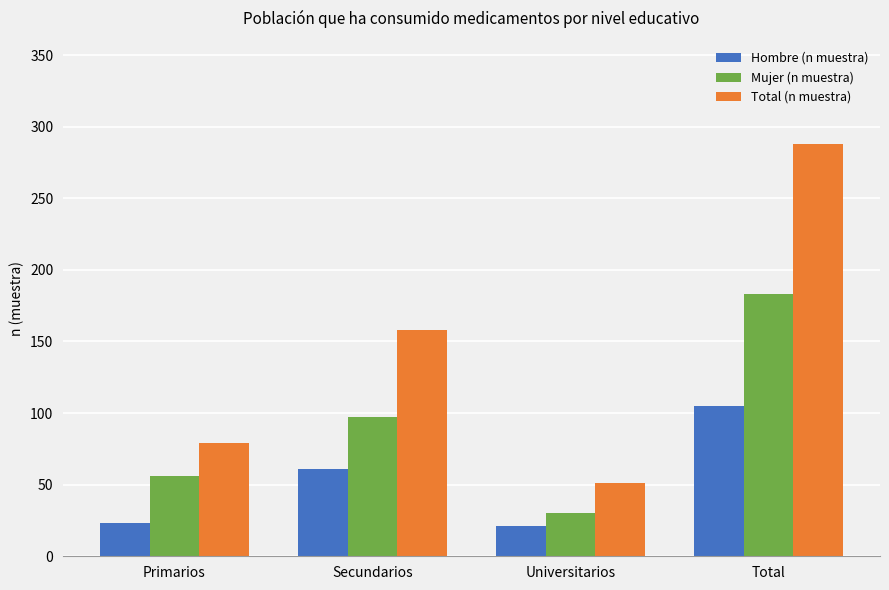

Is it true that Total (n muestra) equals 51 at Universitarios?

True